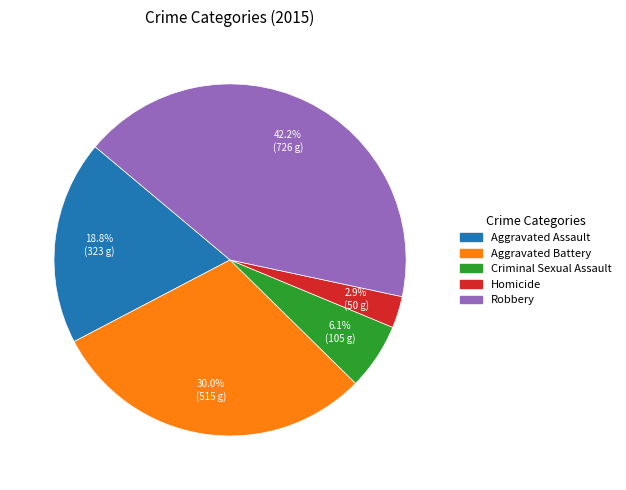

Combined, do Robbery and Aggravated Assault account for over 50%?

Yes